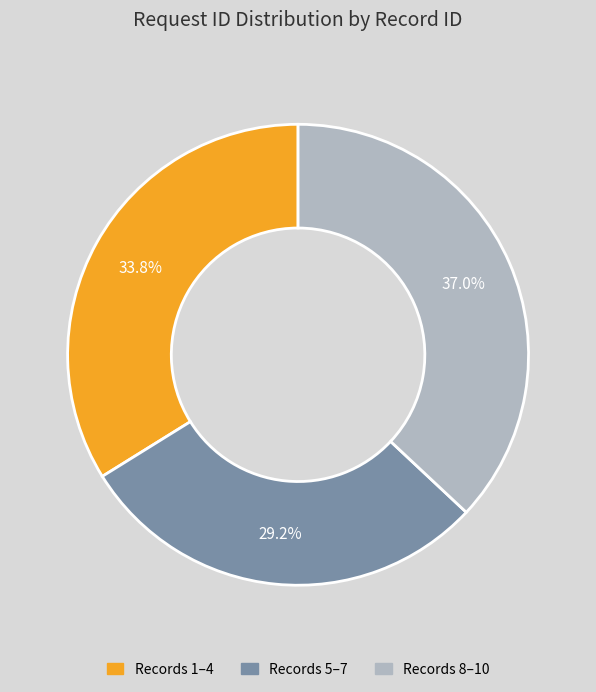

Is there a majority slice in this chart?

No